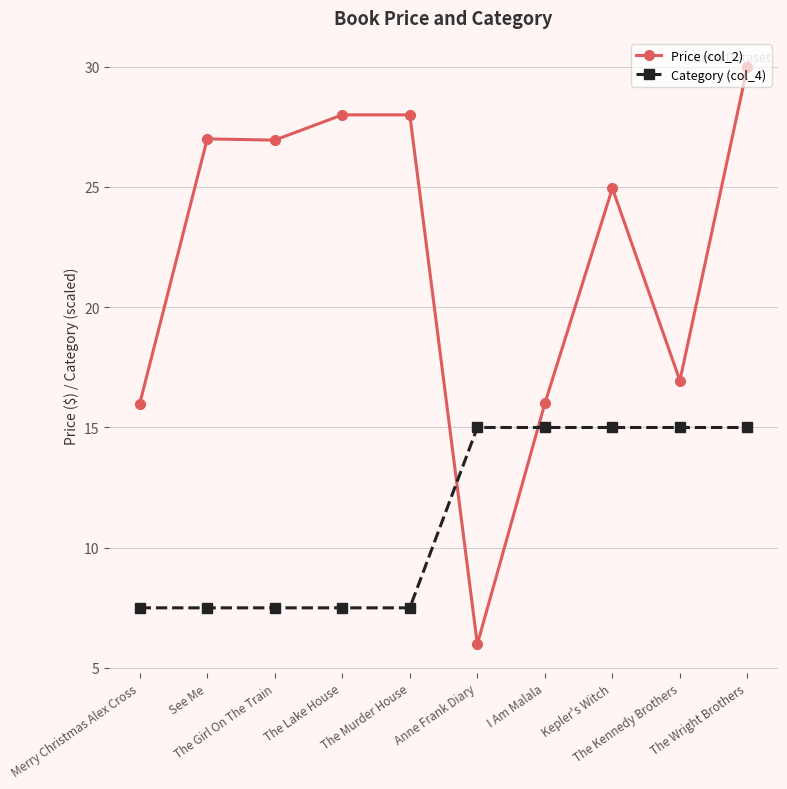

Between The Girl On The Train and I Am Malala, which series saw the biggest shift?

Price (col_2)